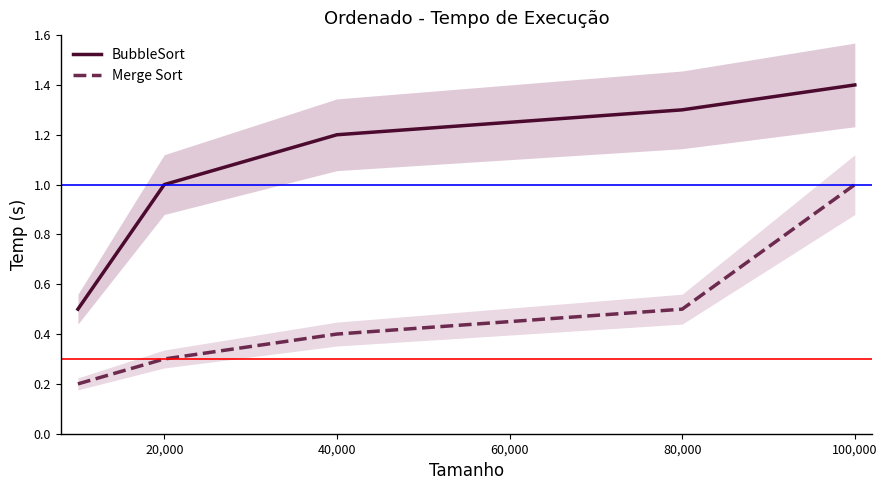

True or false: BubbleSort has a value of 0.5 at 20,000.

False